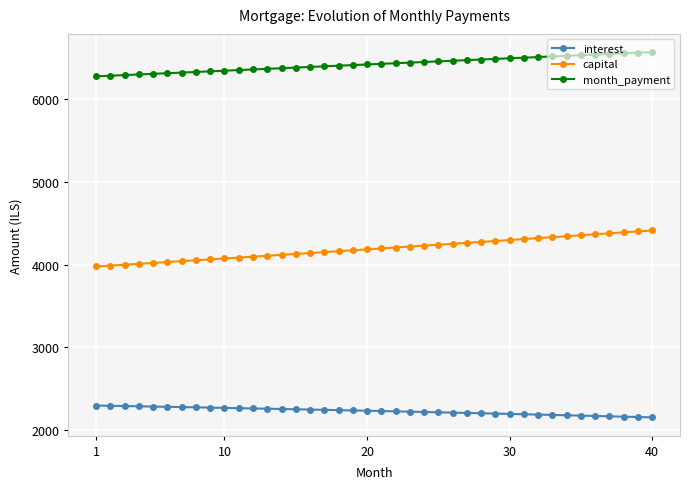

What is the sum of all capital values?

167716.0